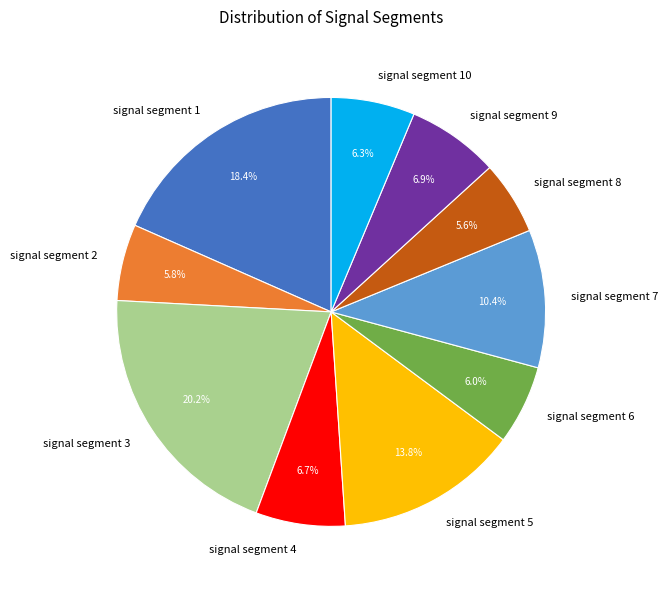

Between signal segment 4 and signal segment 3, which is larger?

signal segment 3